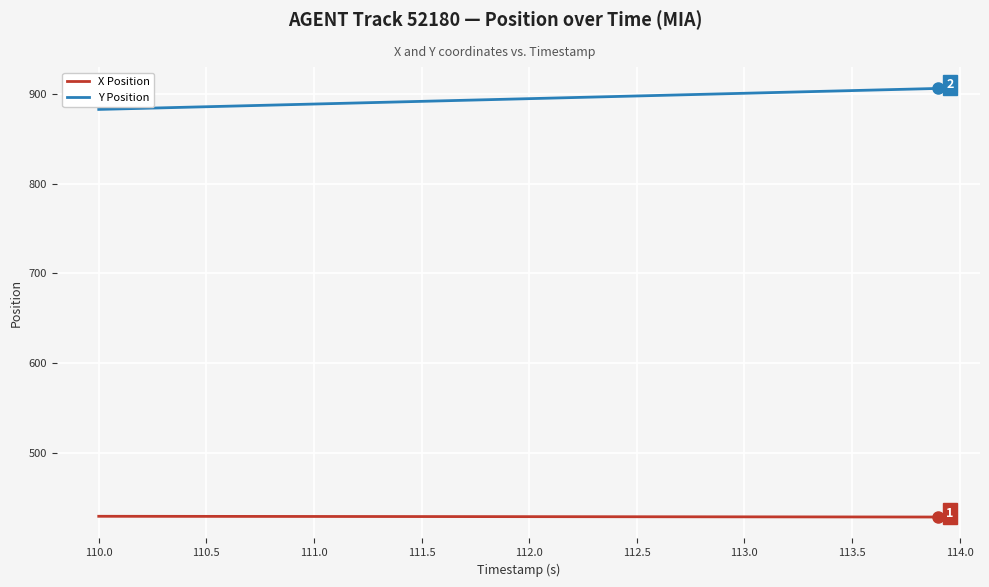

What is the minimum value for Y Position?

882.8